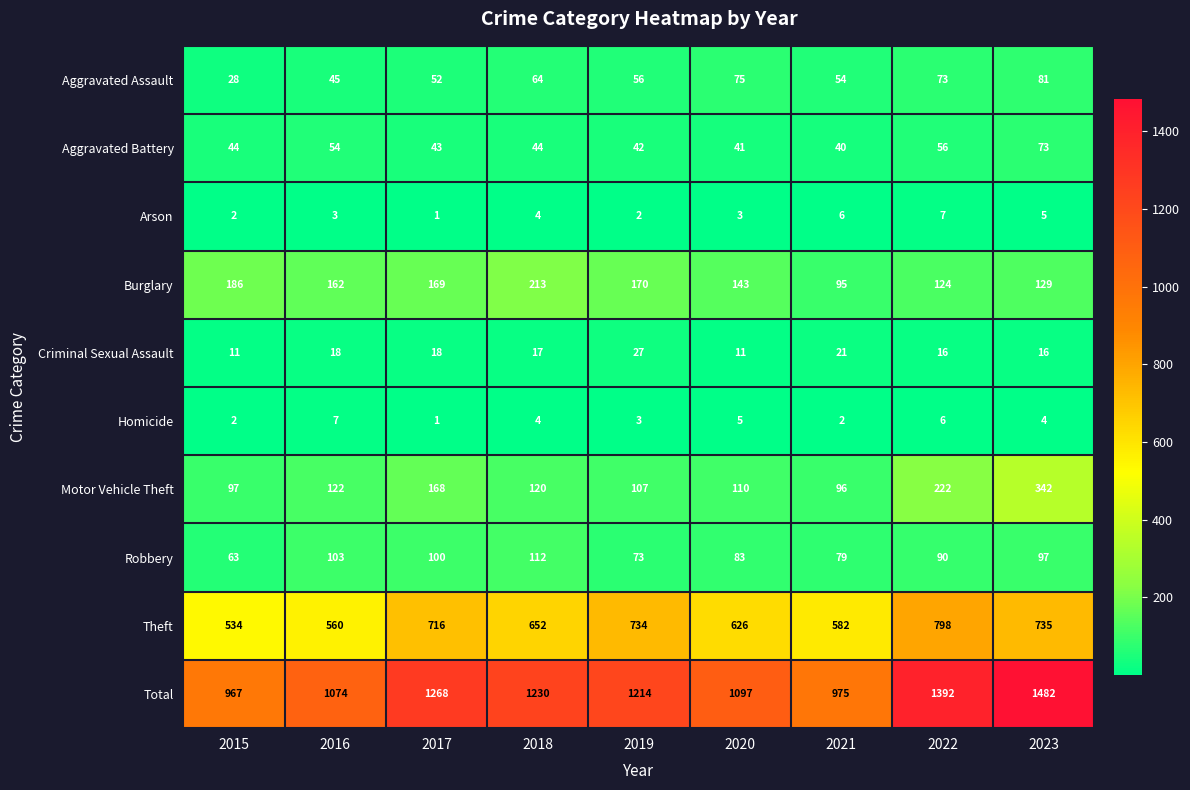

Where does the Homicide series first go above 4?

2016